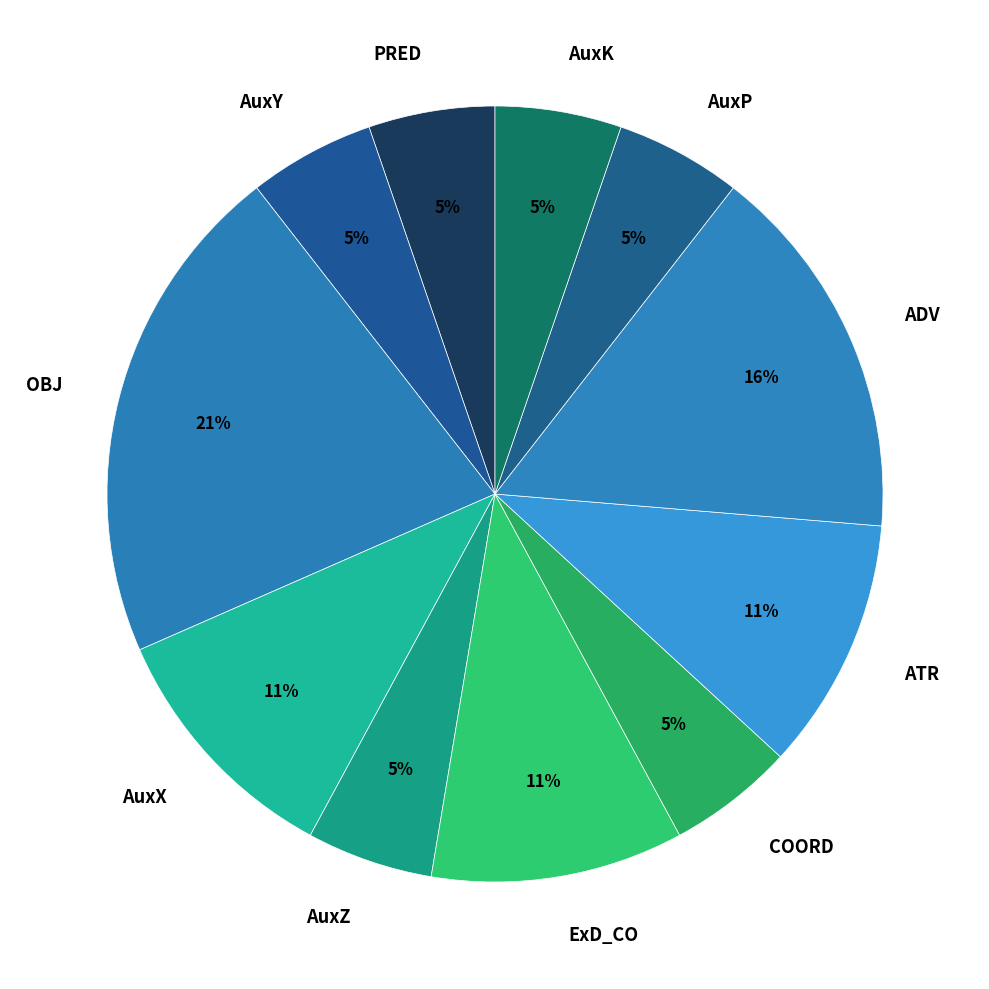

Combined, do AuxZ and ATR account for over 50%?

No